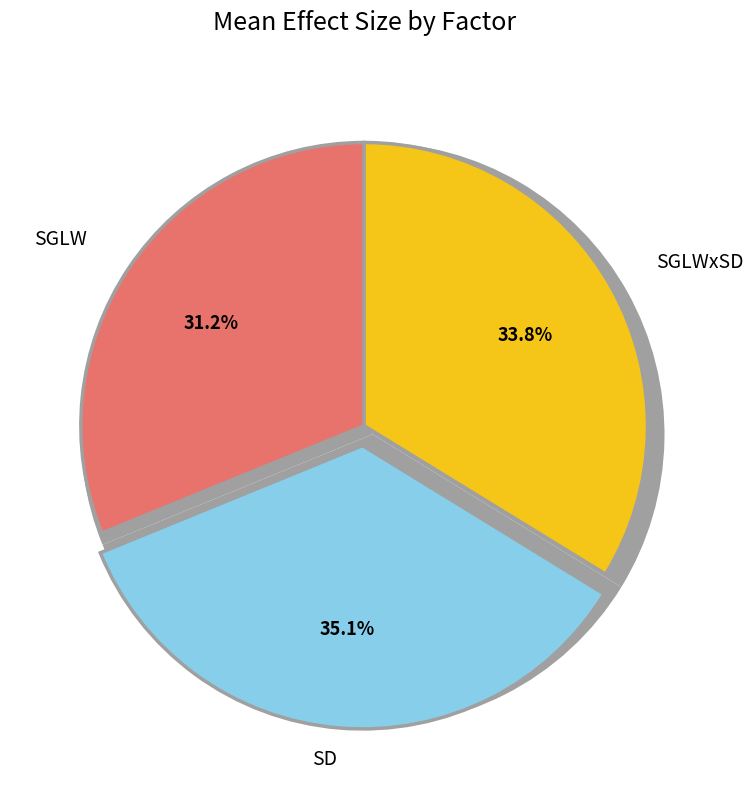

Which slice is the largest?

SD